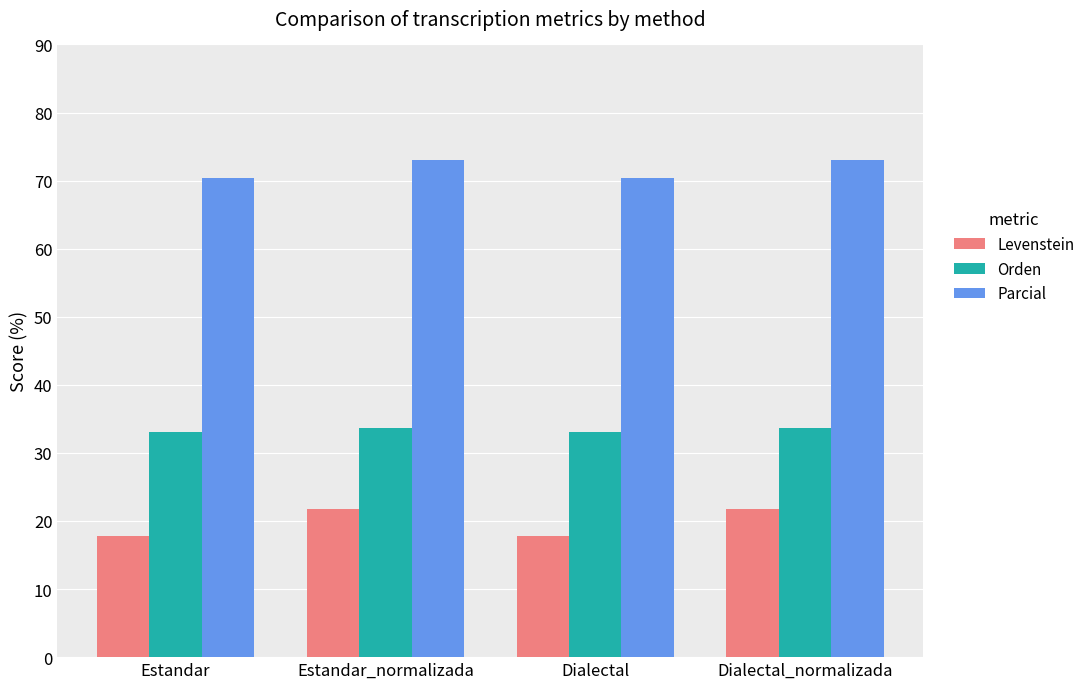

Between Dialectal and Dialectal_normalizada, which series saw the biggest shift?

Levenstein